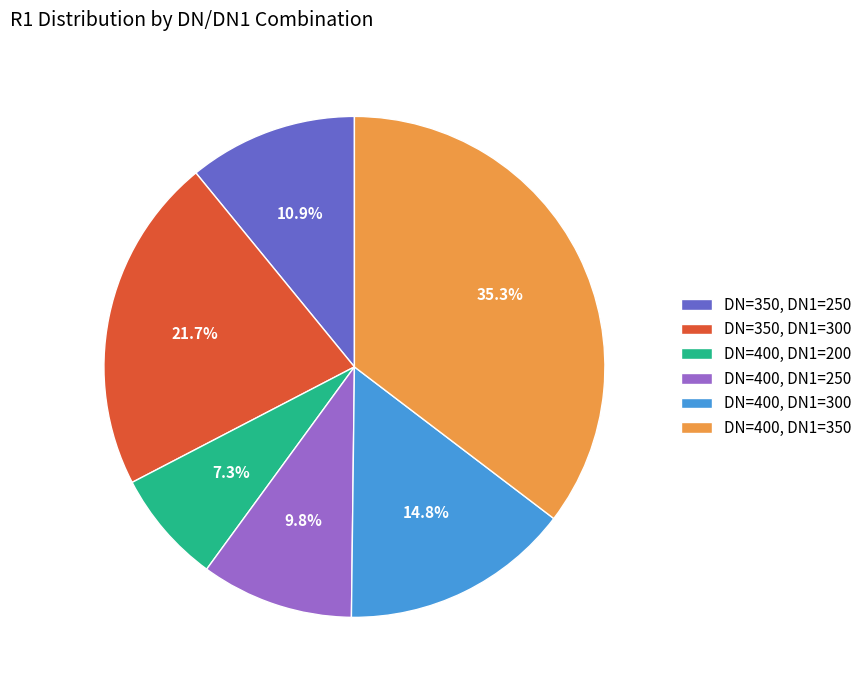

The DN=400, DN1=300 slice represents 15% of the pie. True or false?

True